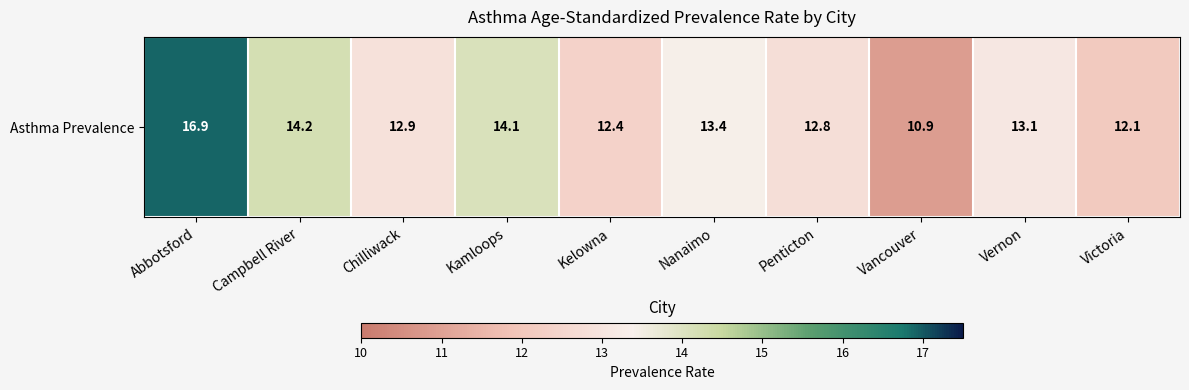

What is the difference between the maximum and minimum values?

6.0